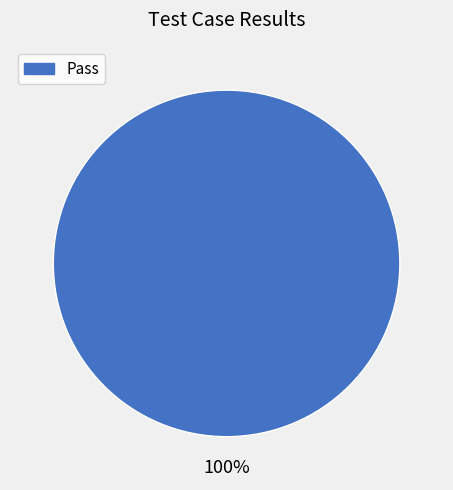

Does any single category account for the majority?

Yes